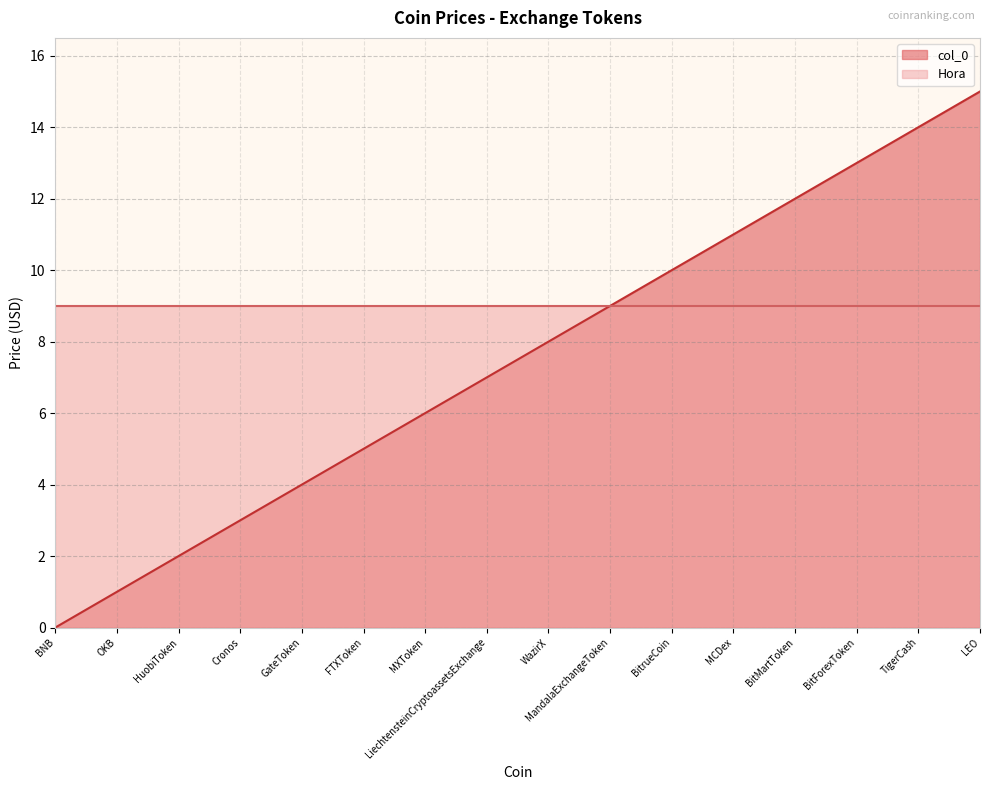

Count the number of values greater than 8.

7